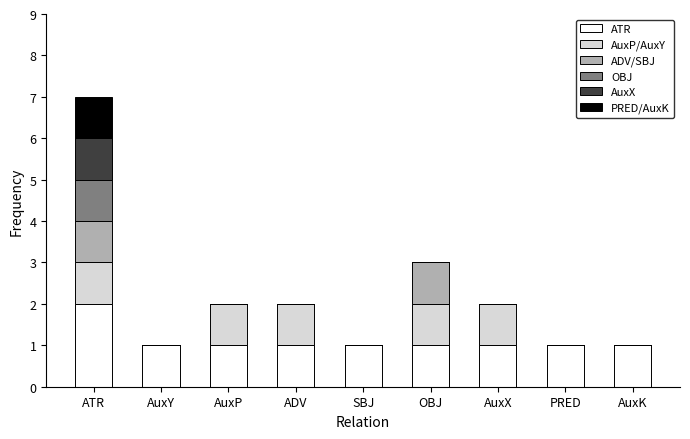

At which category is the sum across all series the highest?

ATR